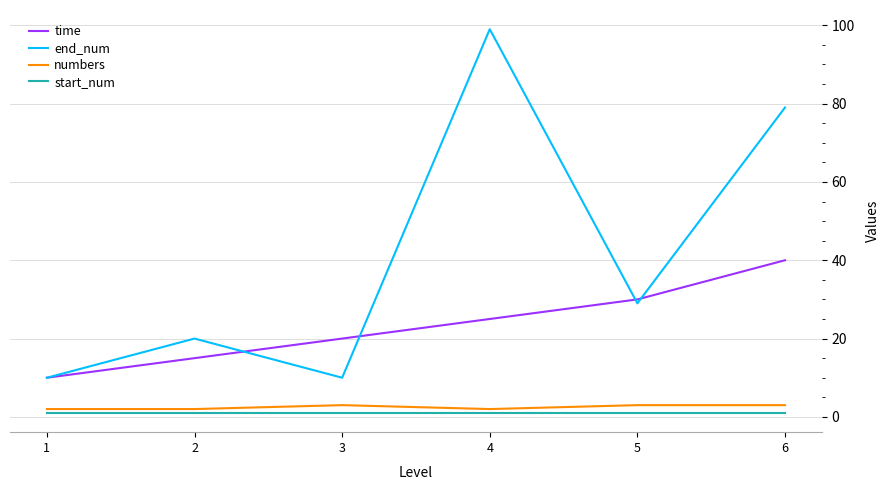

At how many categories does at least one series exceed 40?

2